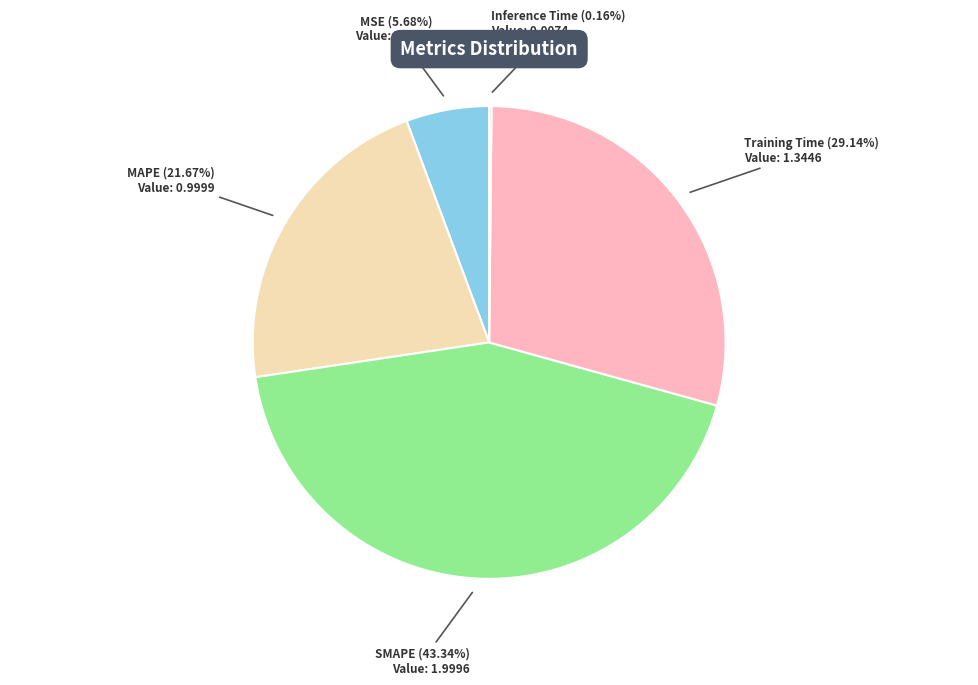

How much of the chart is everything except MAPE?

78.3%